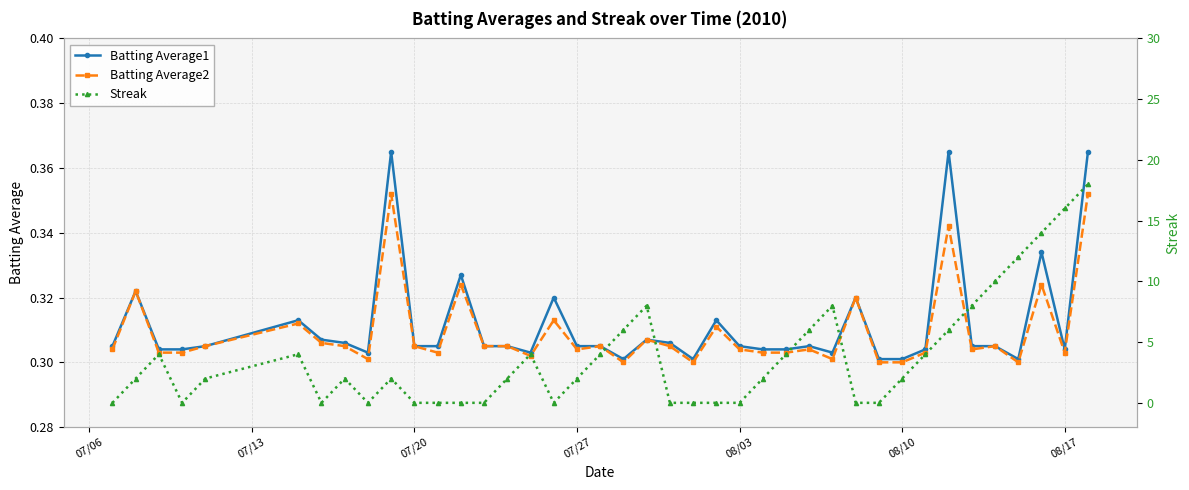

Count the Batting Average2 values in the range 0 to 1.

40